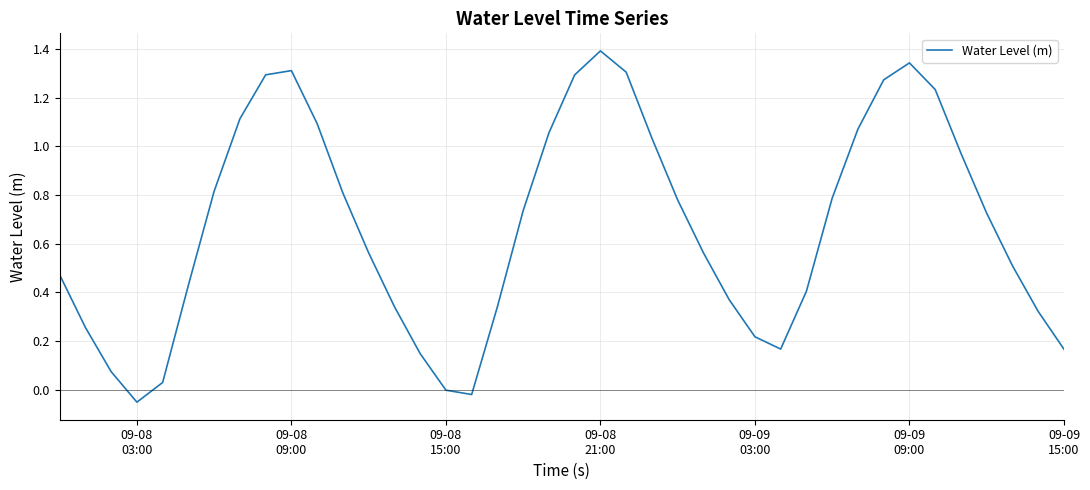

How many interior local valleys (lower than both neighbors) does the data have?

3